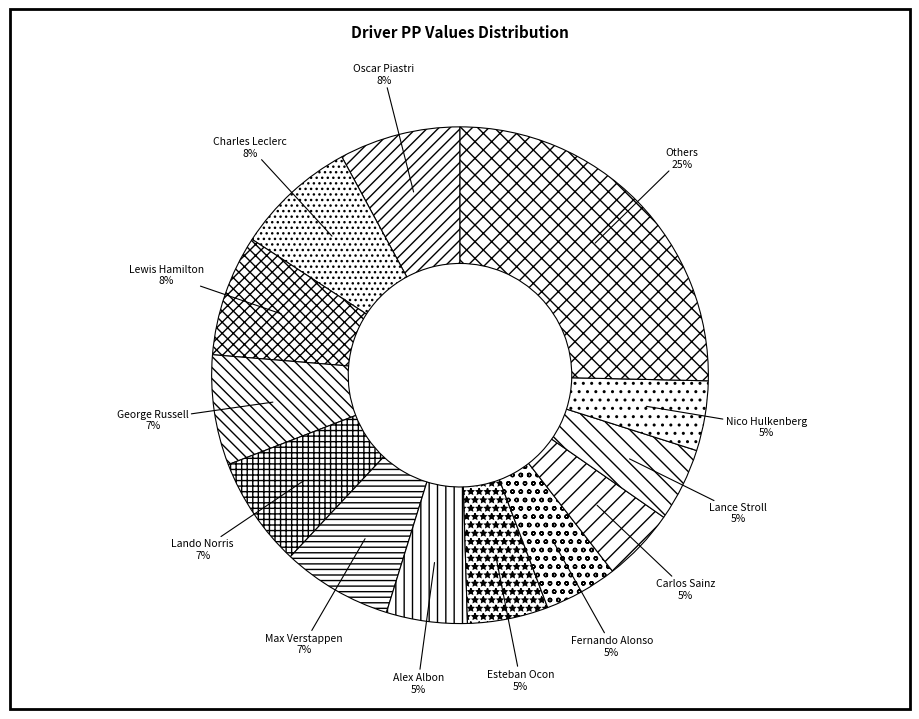

To the nearest percent, what is the average slice percentage?

8%